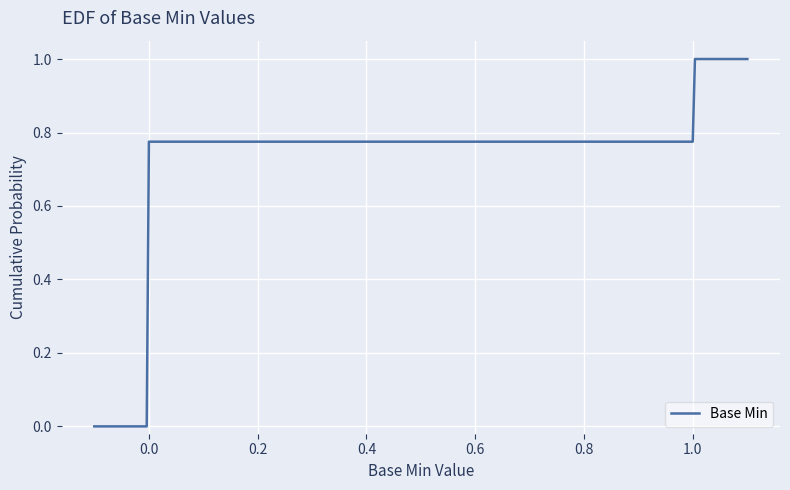

What is the maximum value shown in the chart?

1.0